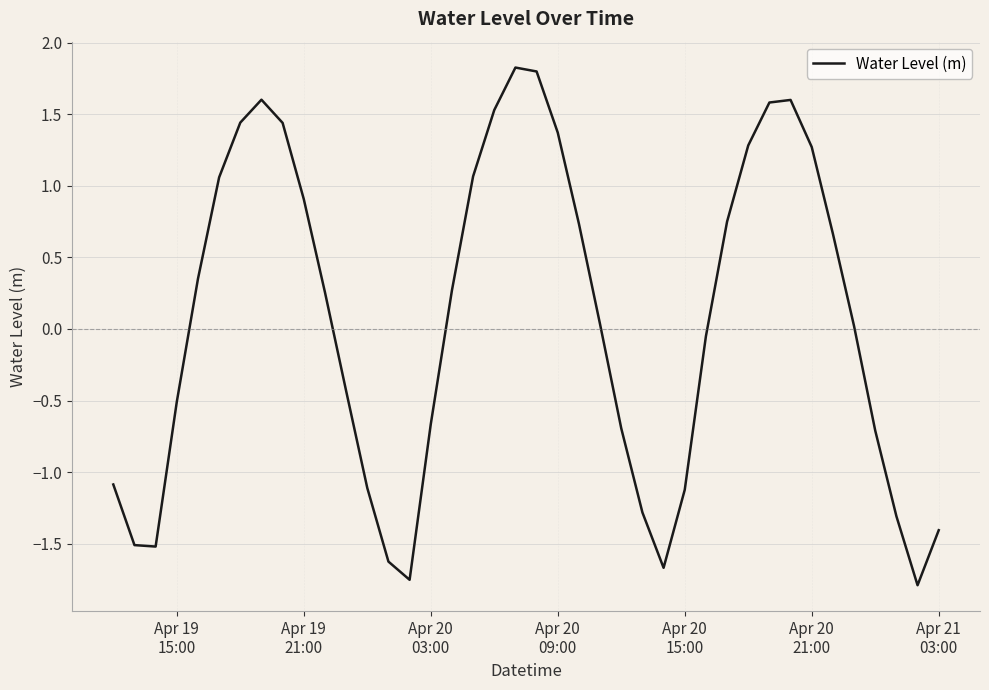

How many values are below 0?

18